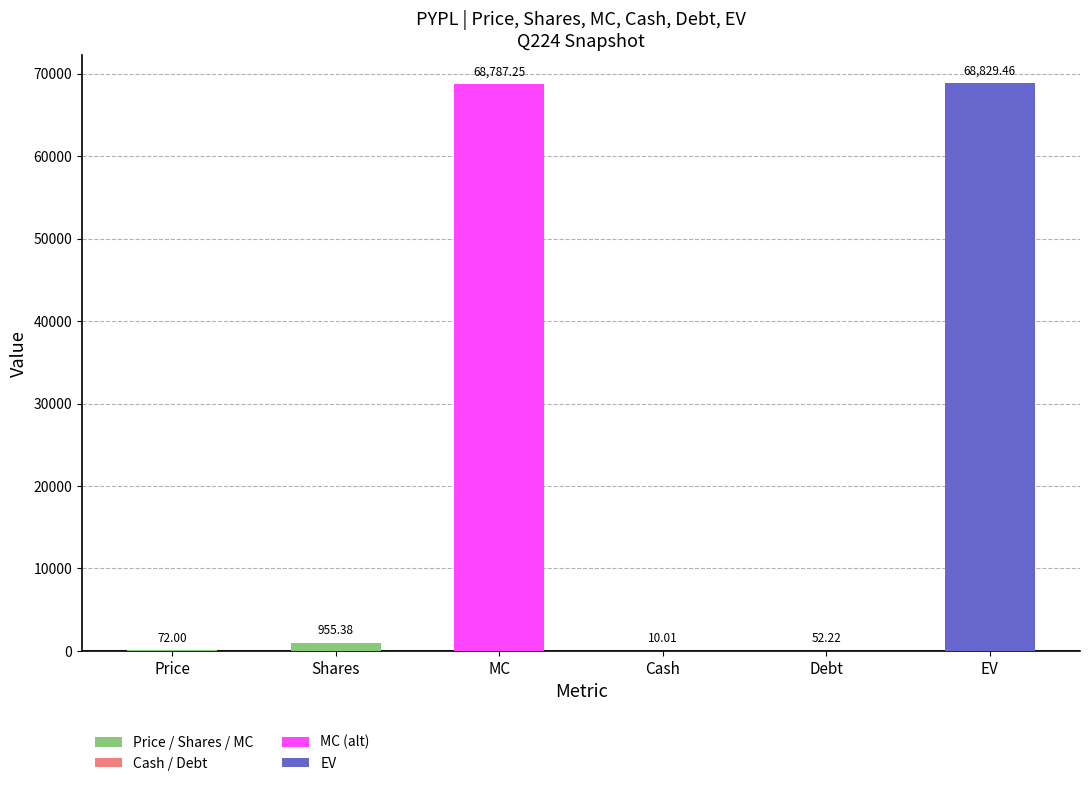

What is the change in value from Price to Cash?

-62.0